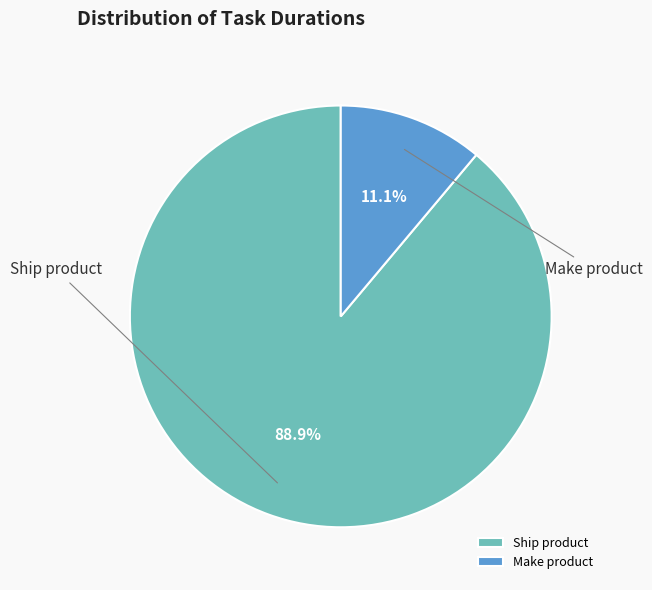

Is the sum of Make product and Ship product greater than half?

Yes